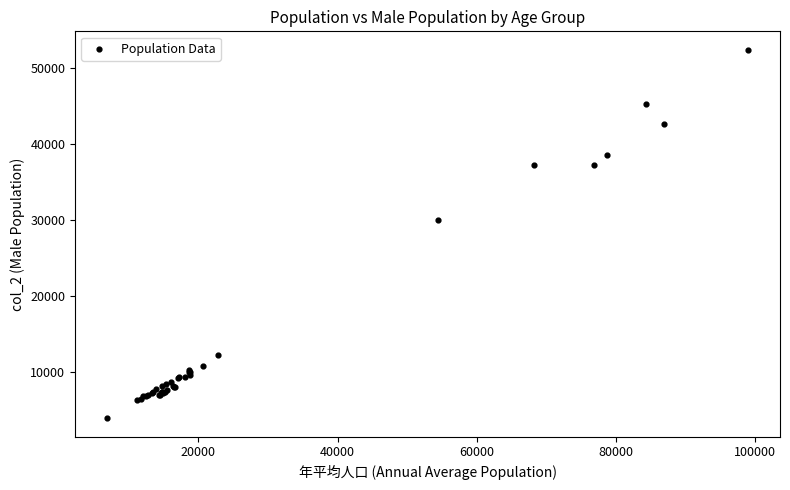

What Y value in the scatter plot is closest to 28145?

30051